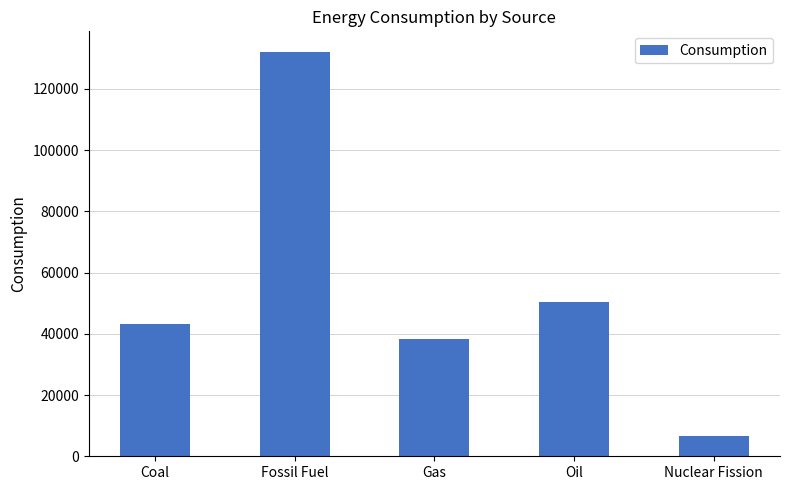

List the labels in order of value, smallest first.

Nuclear Fission, Gas, Coal, Oil, Fossil Fuel